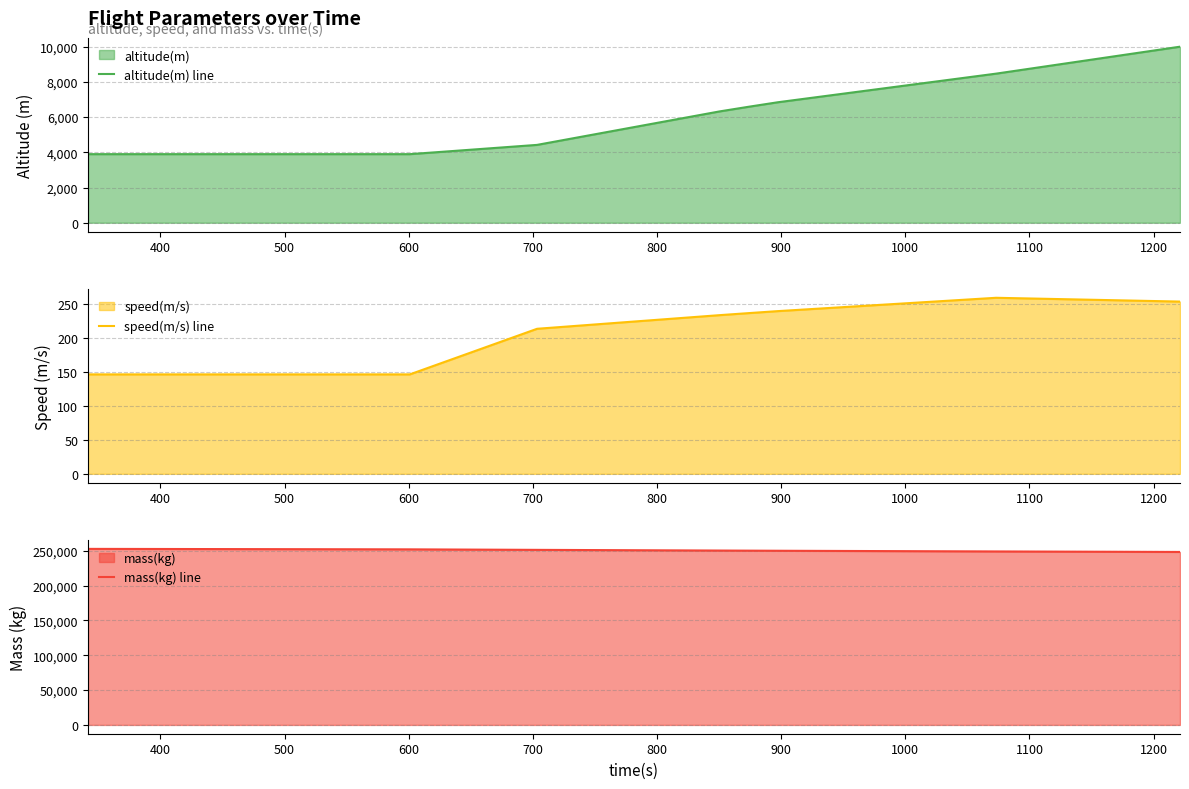

What is the total value across all series at 1000?

257878.3